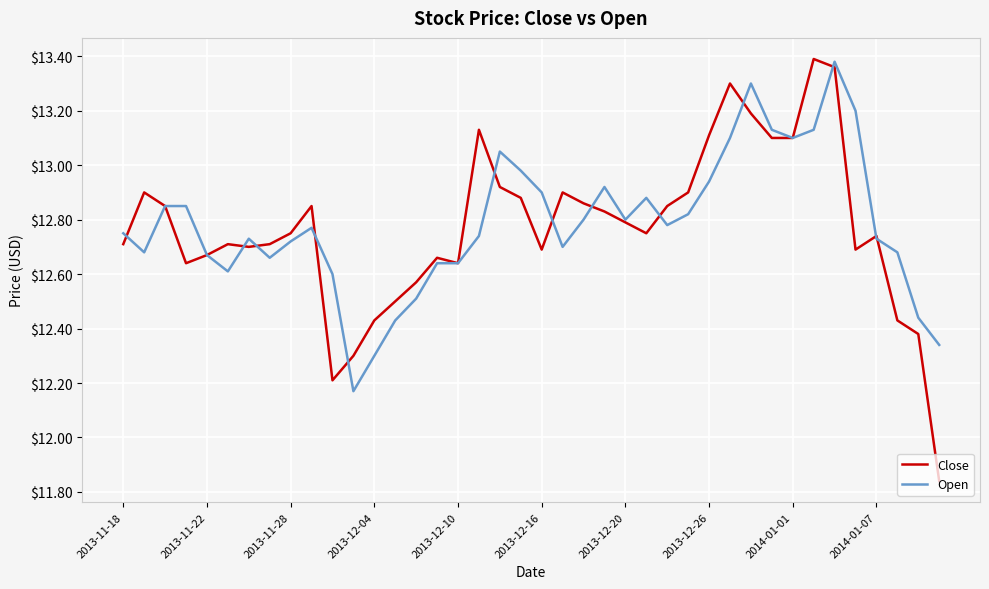

Which series has the largest range (max minus min)?

Close